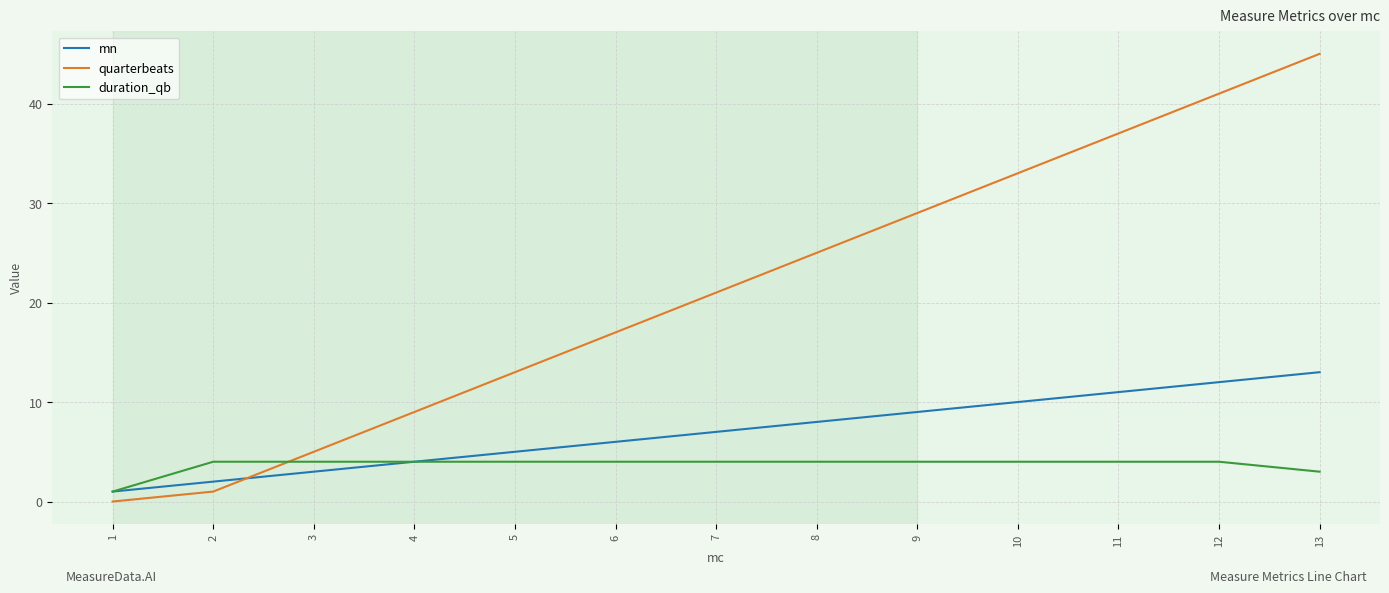

Is the value of duration_qb at 3 greater than the value of mn at 11?

No